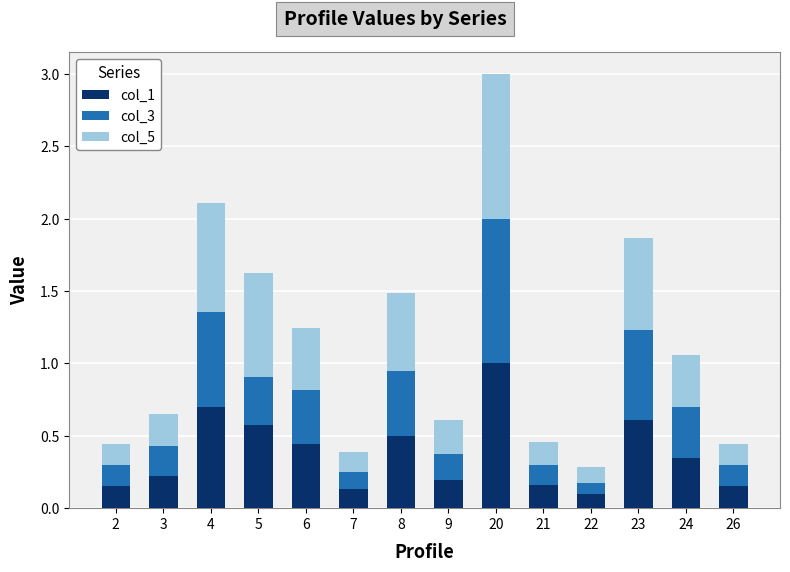

What is the sum of all col_1 values?

5.3